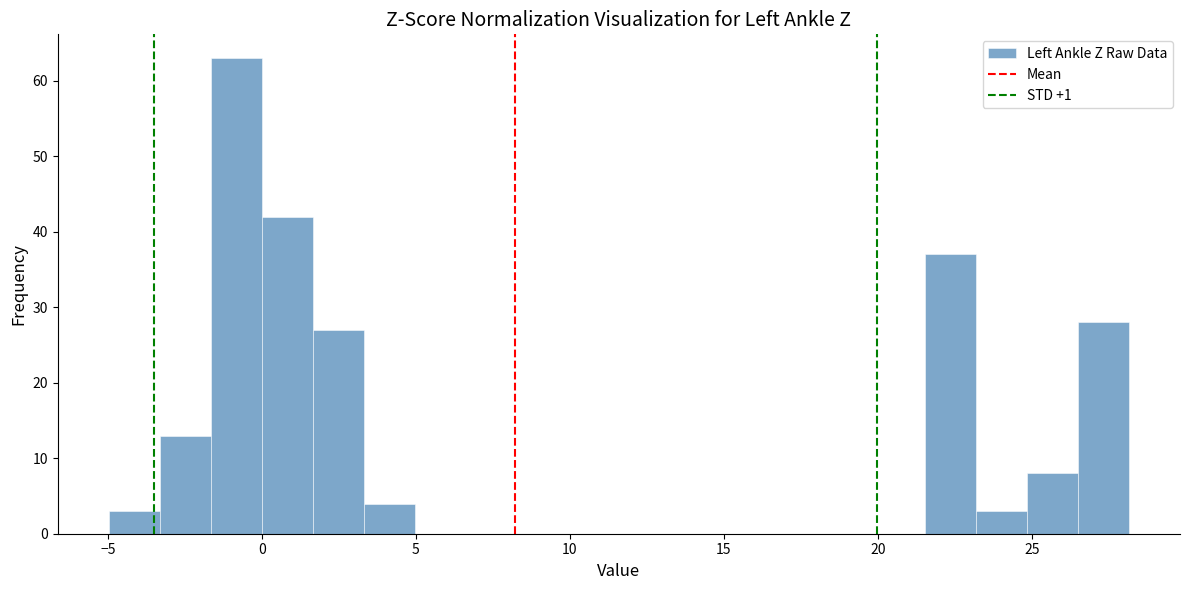

Read against the x-axis, roughly where is the centre of the tallest bar?

-1.0